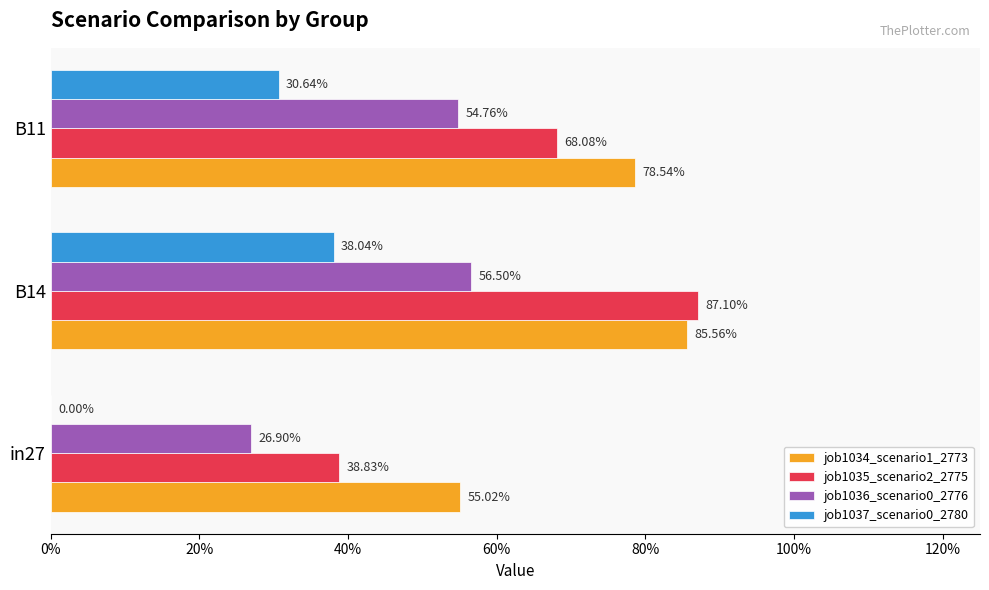

What are all the series names shown in the legend?

job1034_scenario1_2773, job1035_scenario2_2775, job1036_scenario0_2776, job1037_scenario0_2780